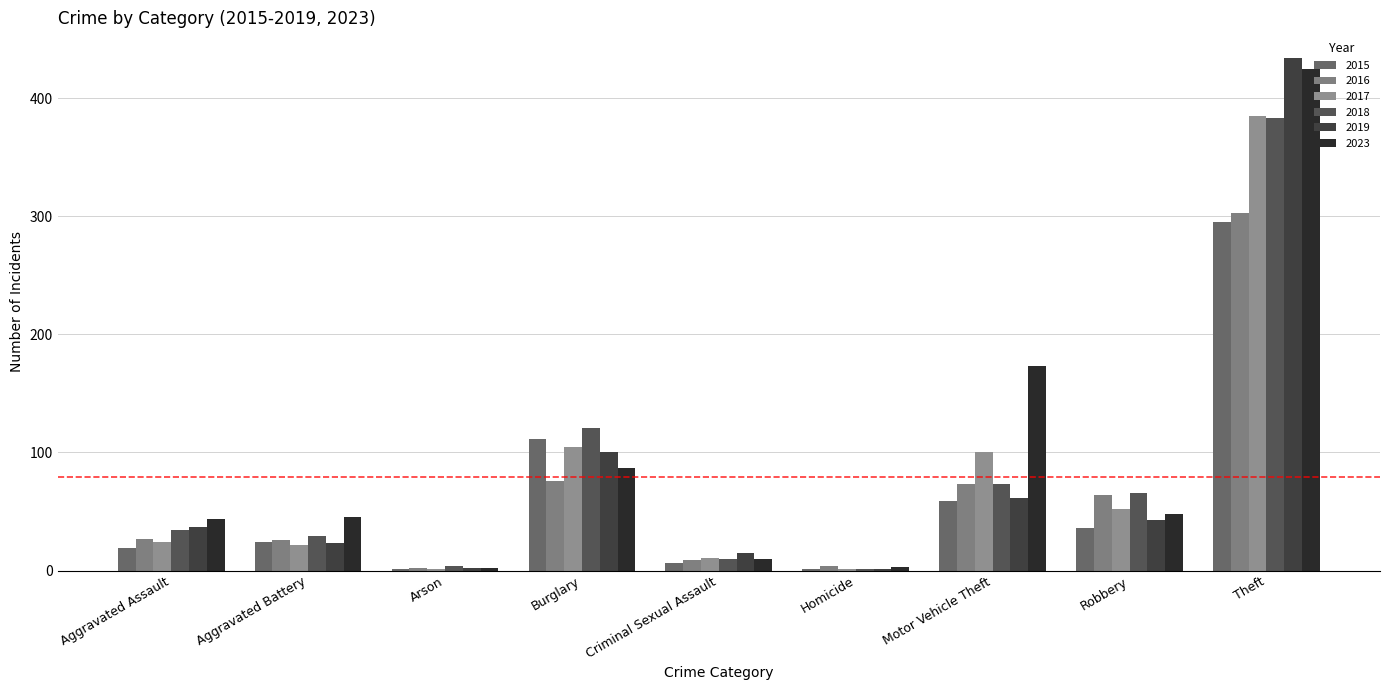

How many data points does each series have?

9